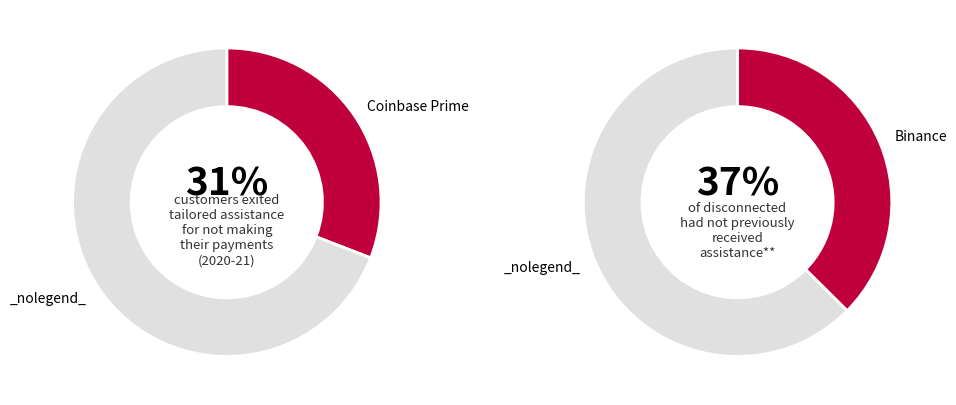

Is it true that Wintermute is 1% of the pie?

False